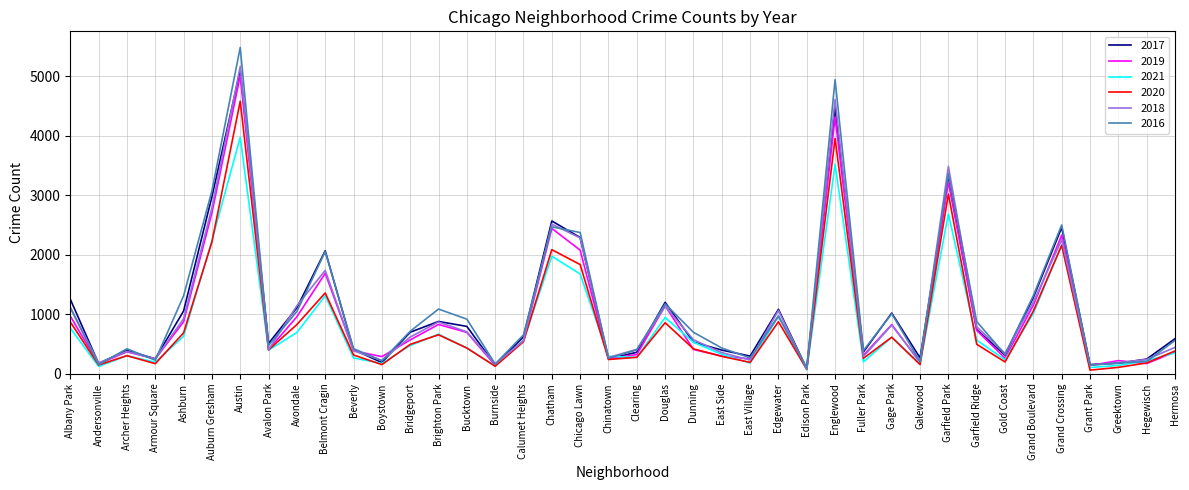

Is it true that 2021 equals 613 at Gage Park?

True